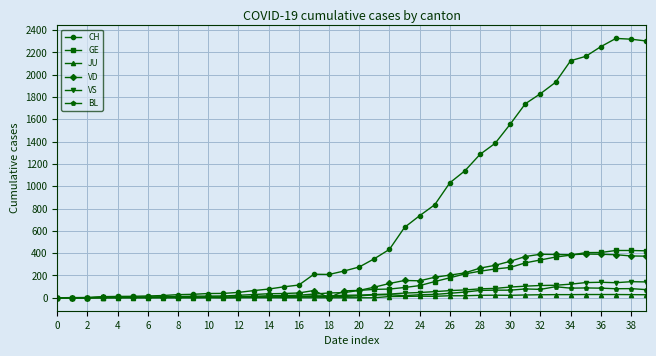

True or false: VD has more than 0 points higher than both neighbors.

True